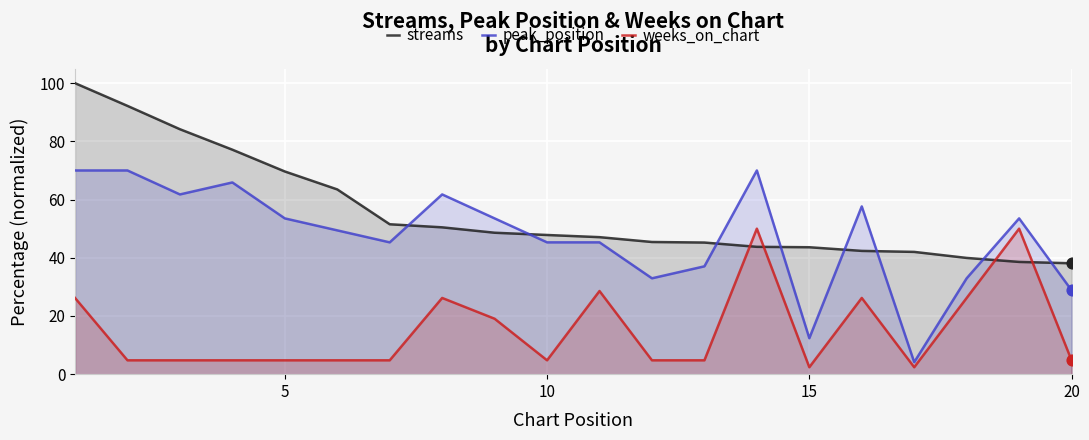

Which series reaches the minimum Y coordinate?

weeks_on_chart